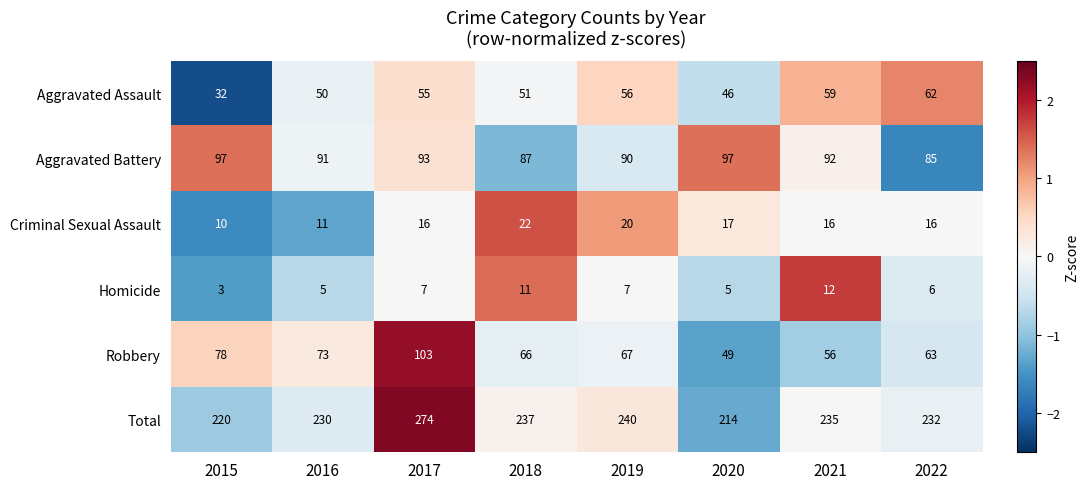

Which series has the largest total across all categories?

Total